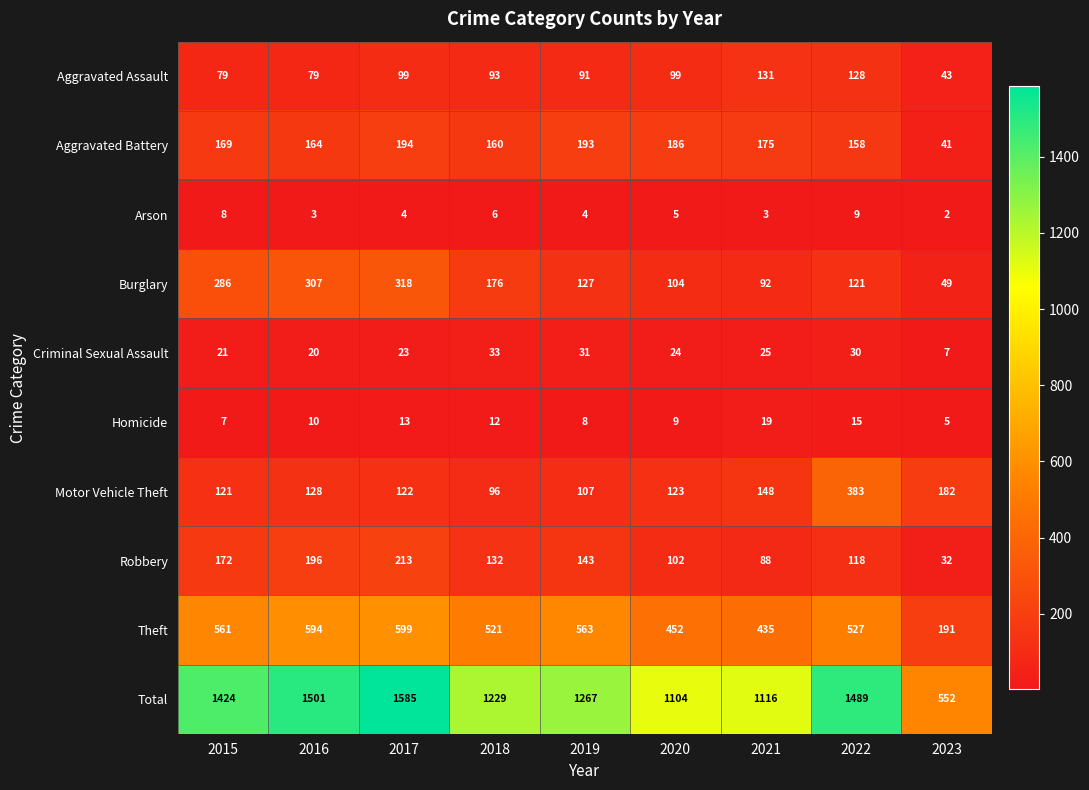

At which label does Theft first exceed 527?

2015